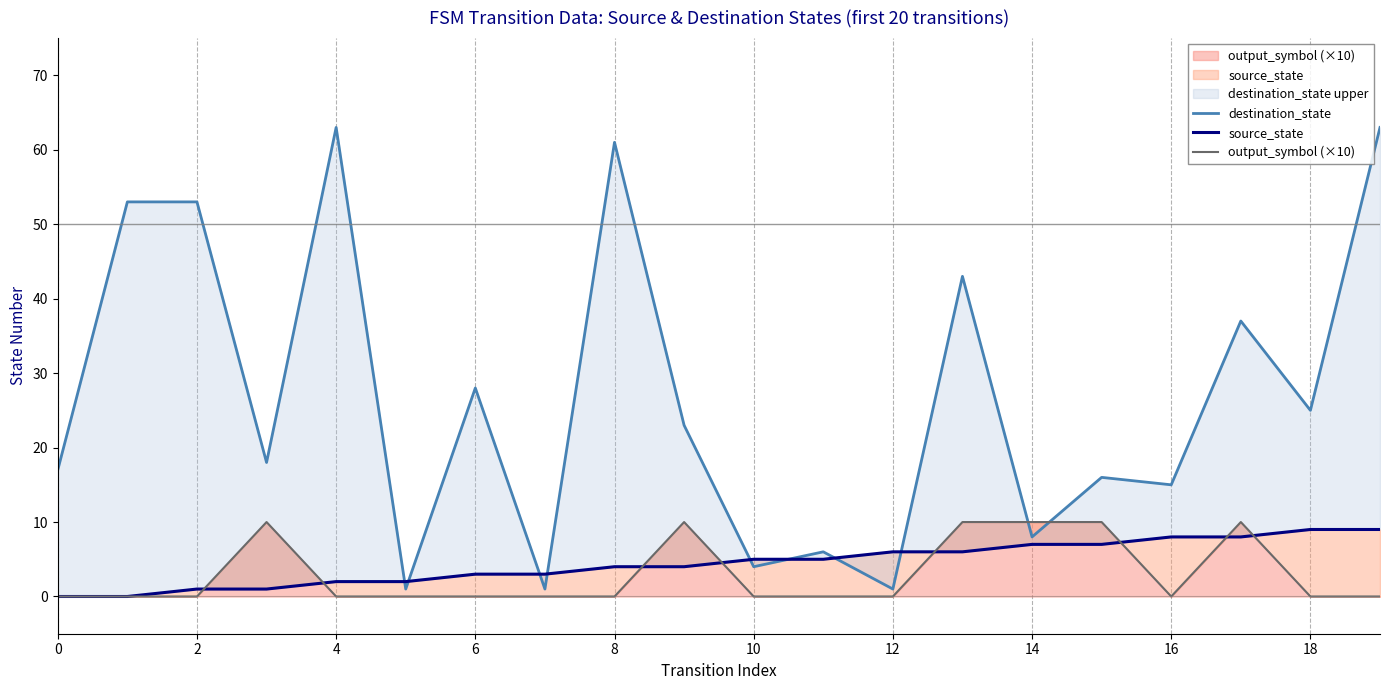

What is the difference between the maximum and minimum values in the source_state series?

9